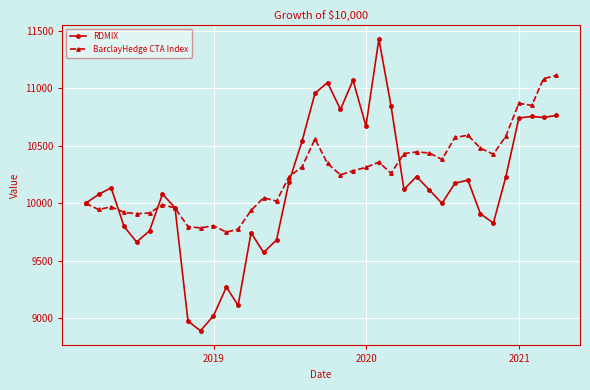

Which series has the largest total across all categories?

BarclayHedge CTA Index